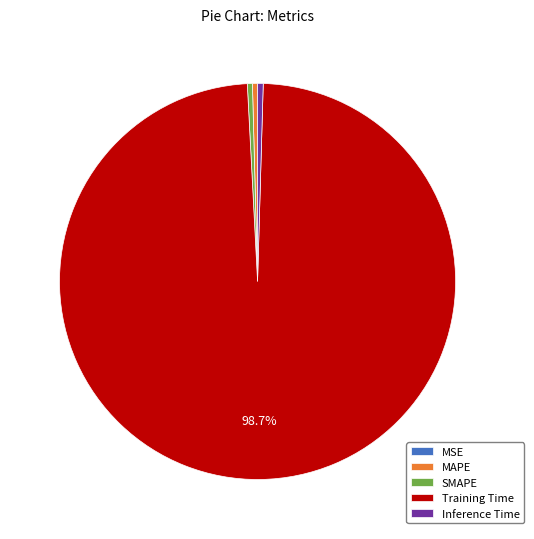

Which category has the biggest portion of the pie?

Training Time